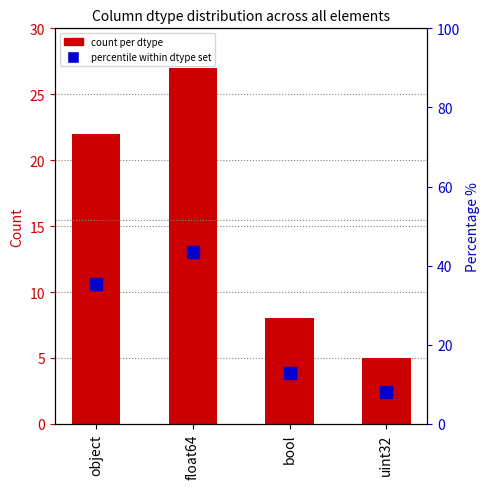

List the series in order of their overall mean, lowest first.

count per dtype, percentile within dtype set